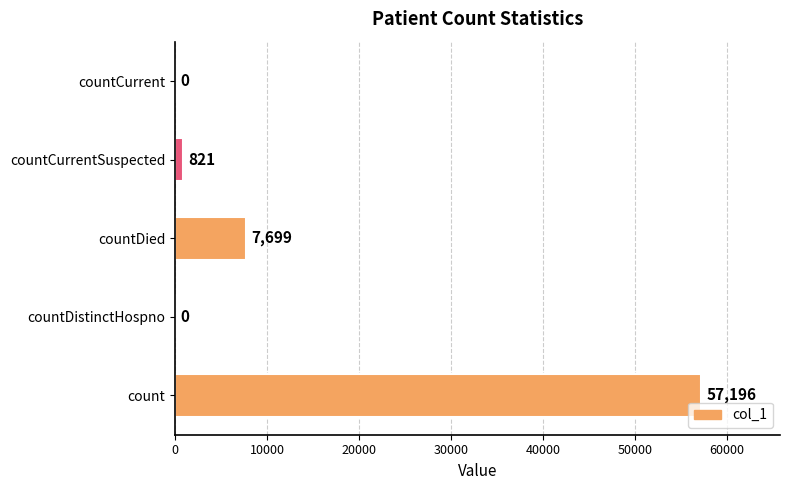

Are the bars horizontal?

Yes